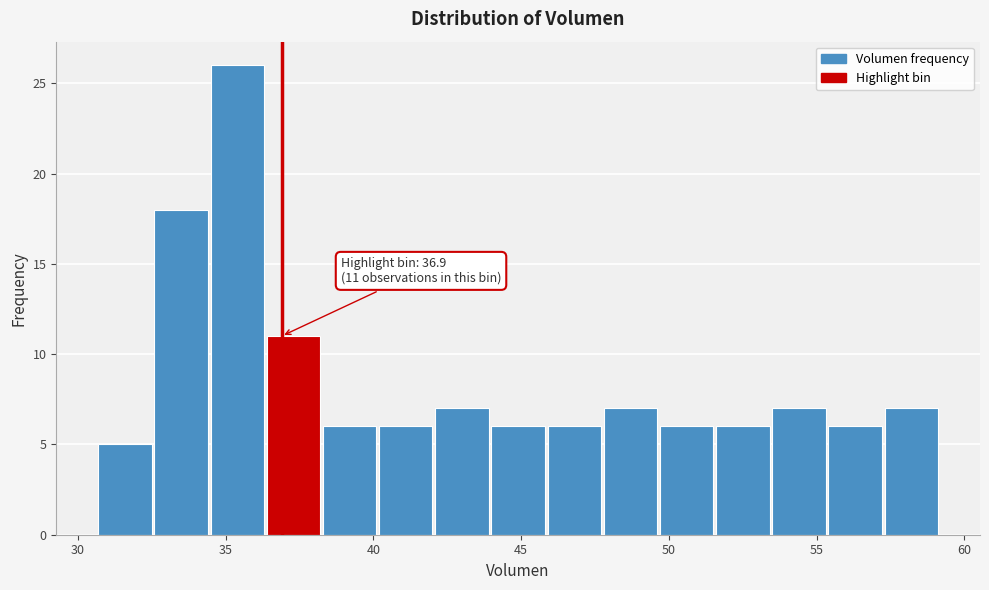

Read against the x-axis, roughly where is the centre of the tallest bar?

35.5